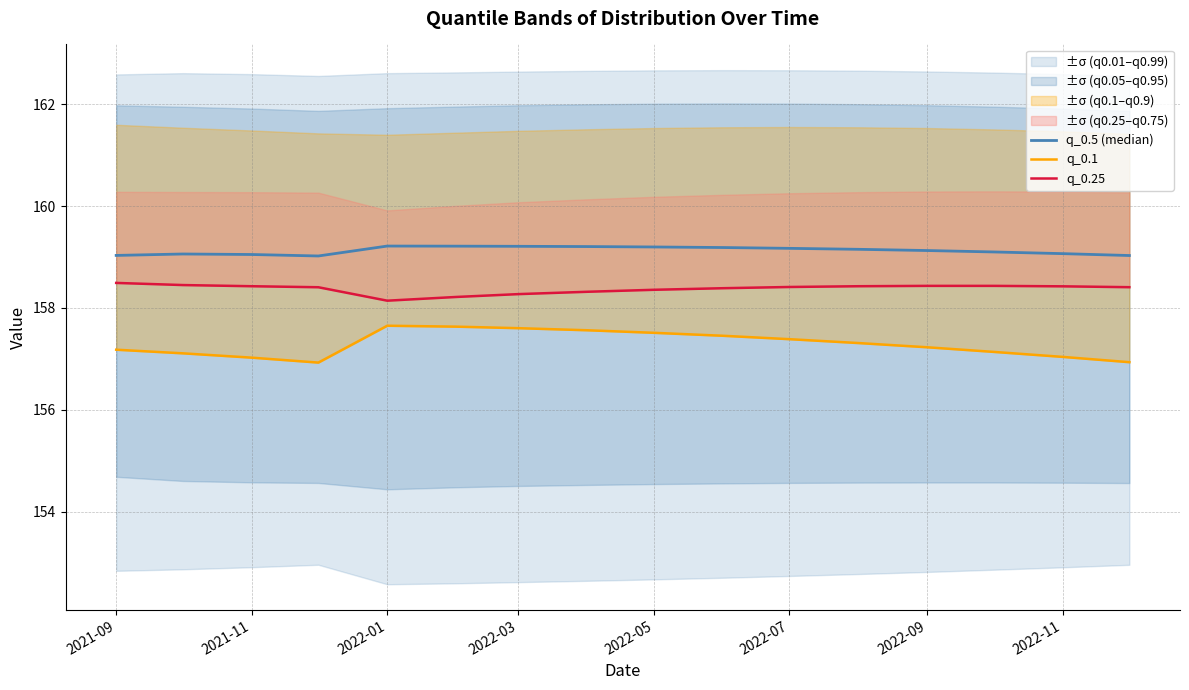

True or false: q_0.1 and q_0.25 cross at least once.

False